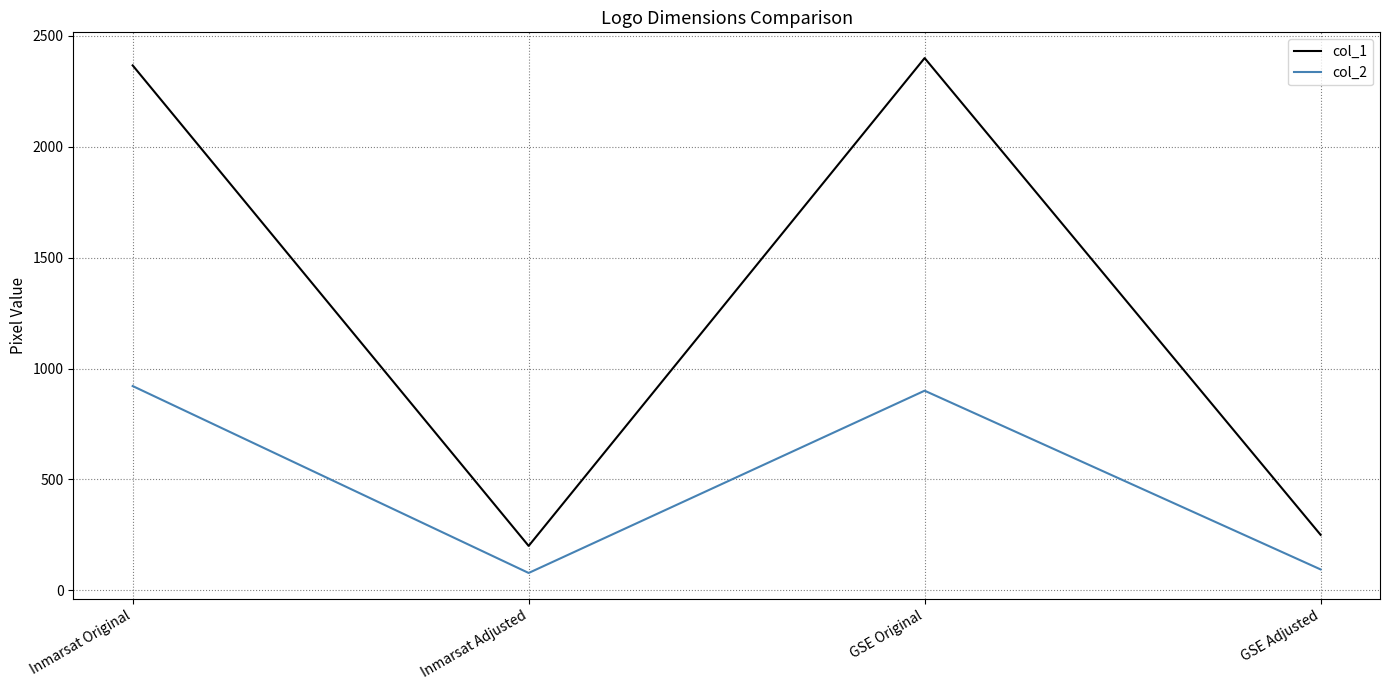

What is the sum of all col_2 values?

1993